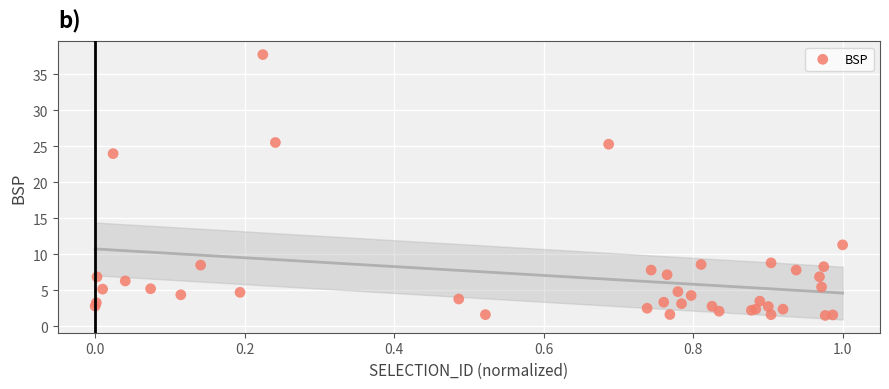

What Y value in the scatter plot is closest to 19?

24.0